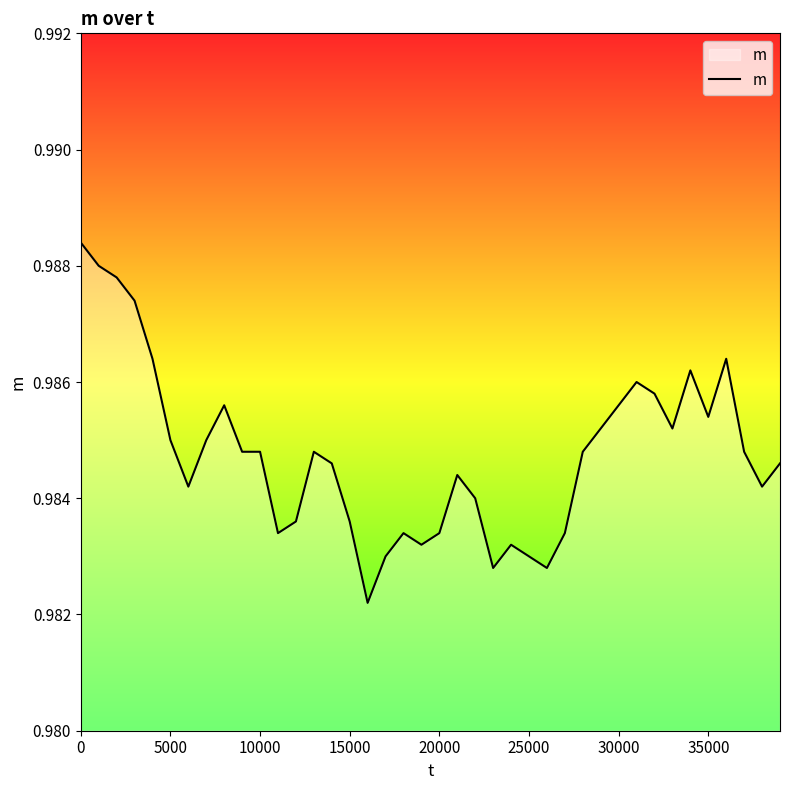

Does the chart display data point markers on the line(s)?

No